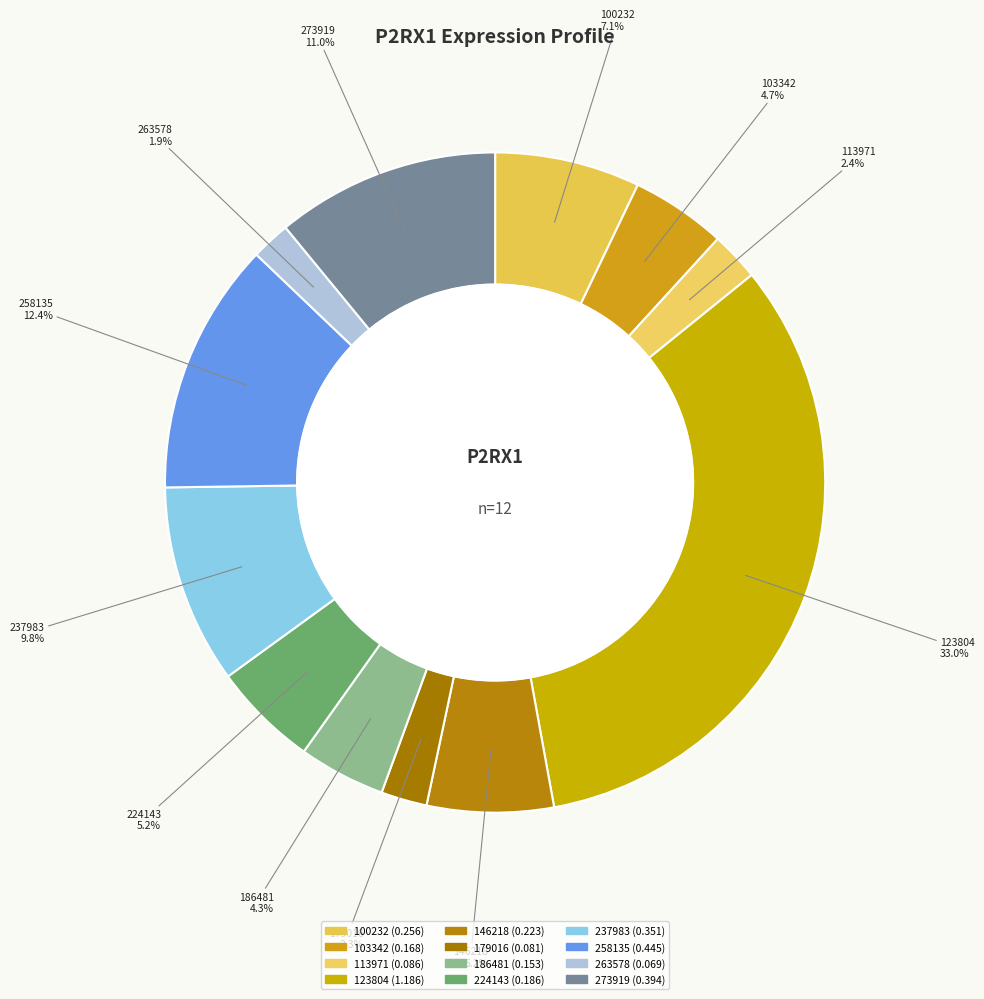

To the nearest percent, what portion does 263578 represent?

2%